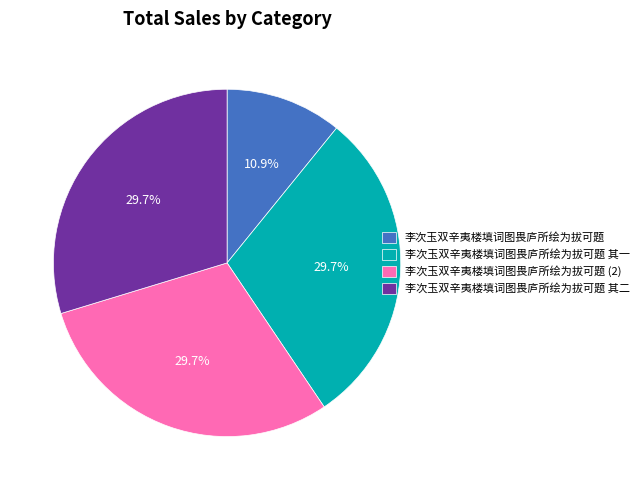

Approximately how many times larger is the value at 李次玉双辛夷楼填词图畏庐所绘为拔可题 其一 compared to 李次玉双辛夷楼填词图畏庐所绘为拔可题 其二?

1.0